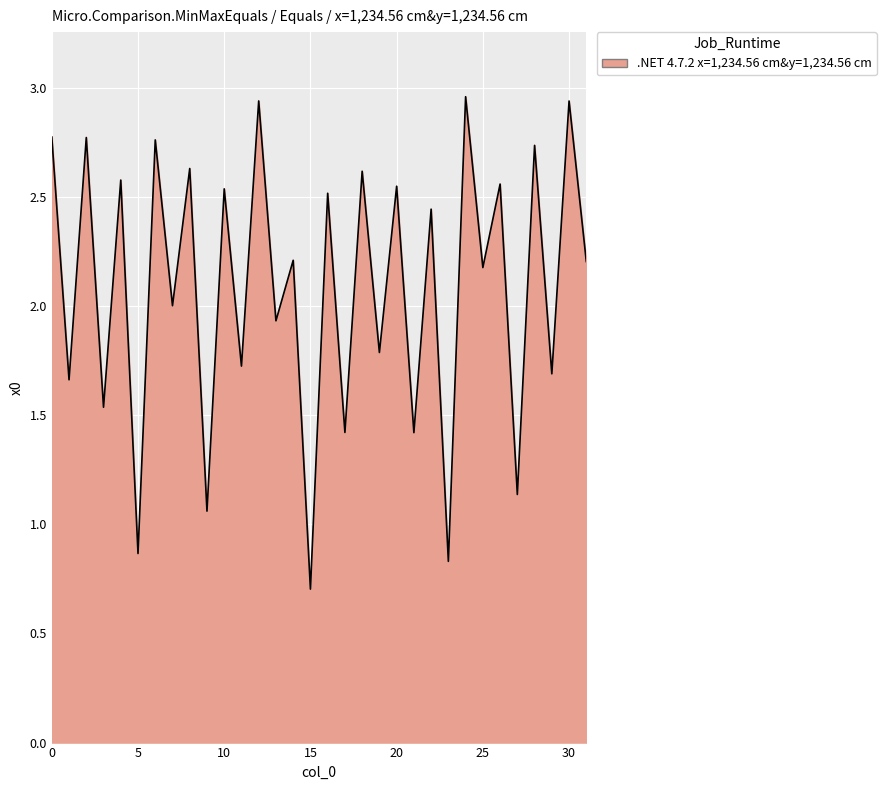

What is the difference between the maximum and minimum values?

2.3